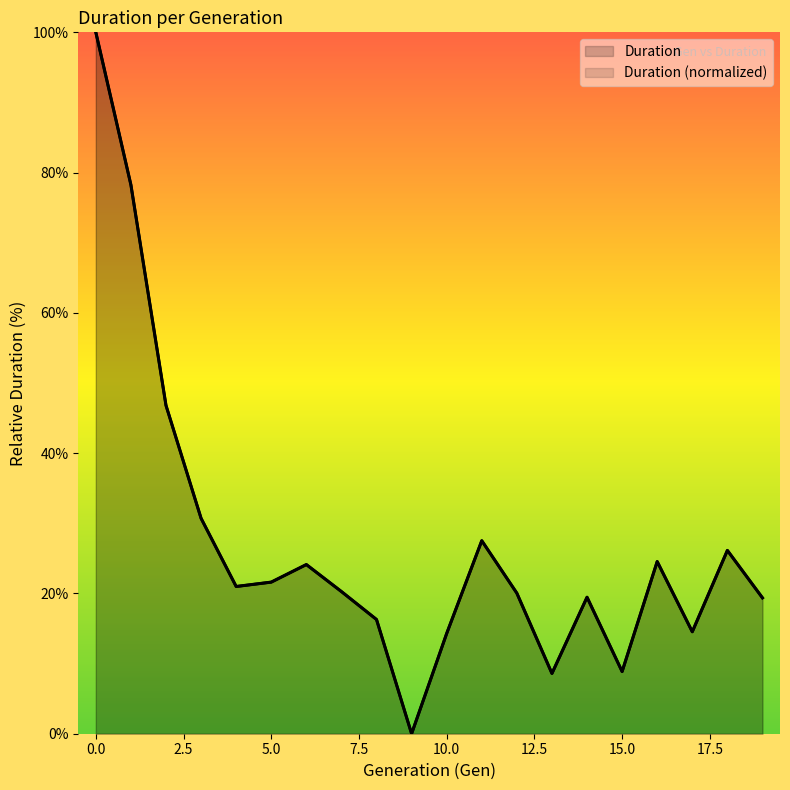

Does the chart display data point markers on the line(s)?

No